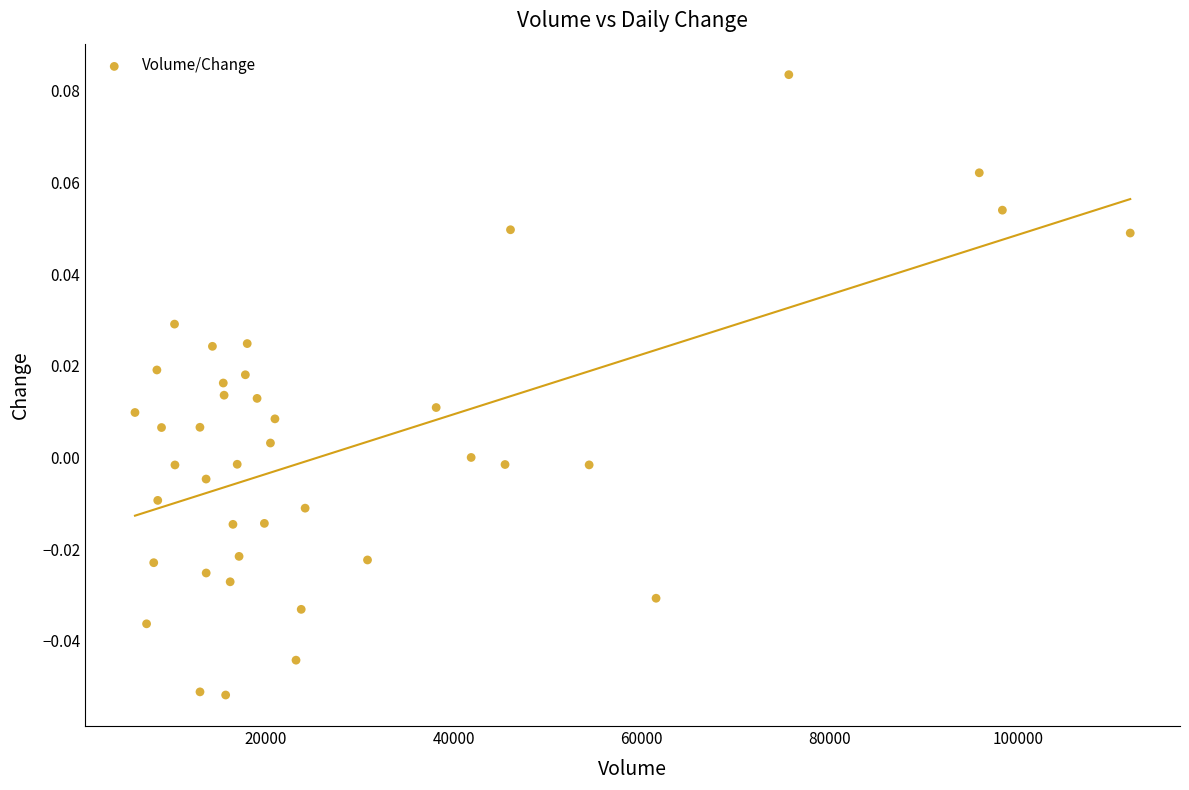

What is the range of X values (max minus min)?

105771.0